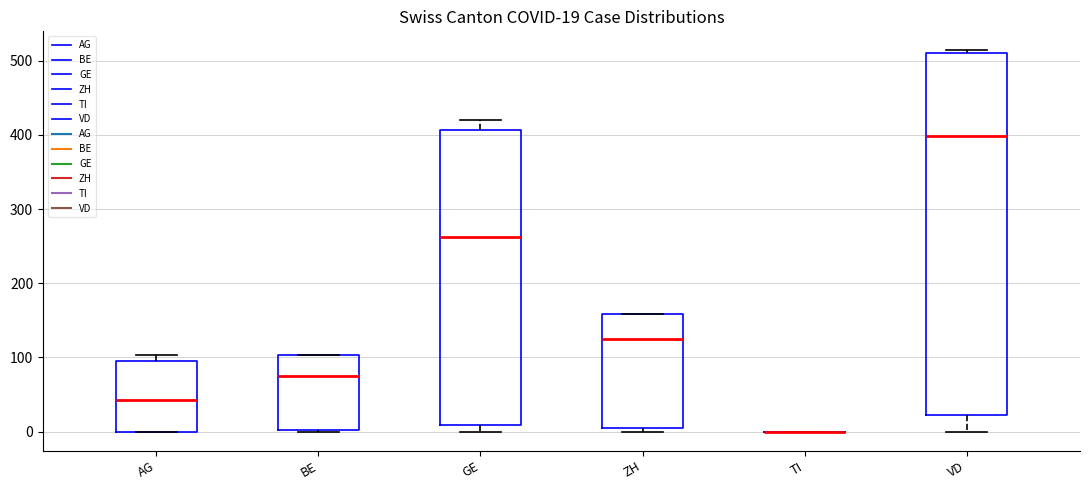

Which box is the tallest, from its lower edge to its upper edge?

VD